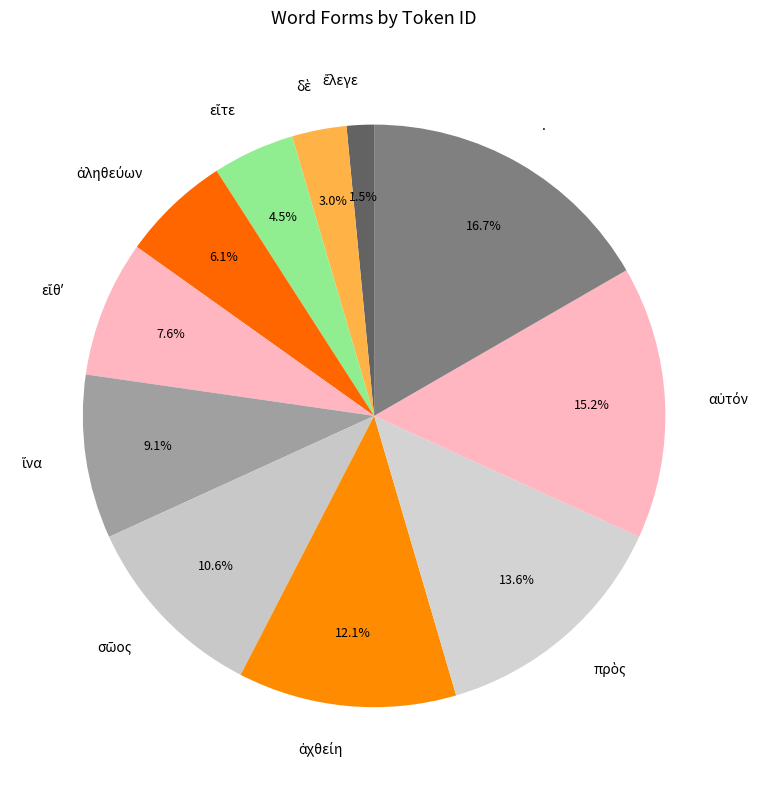

What is the largest slice in the pie chart?

.